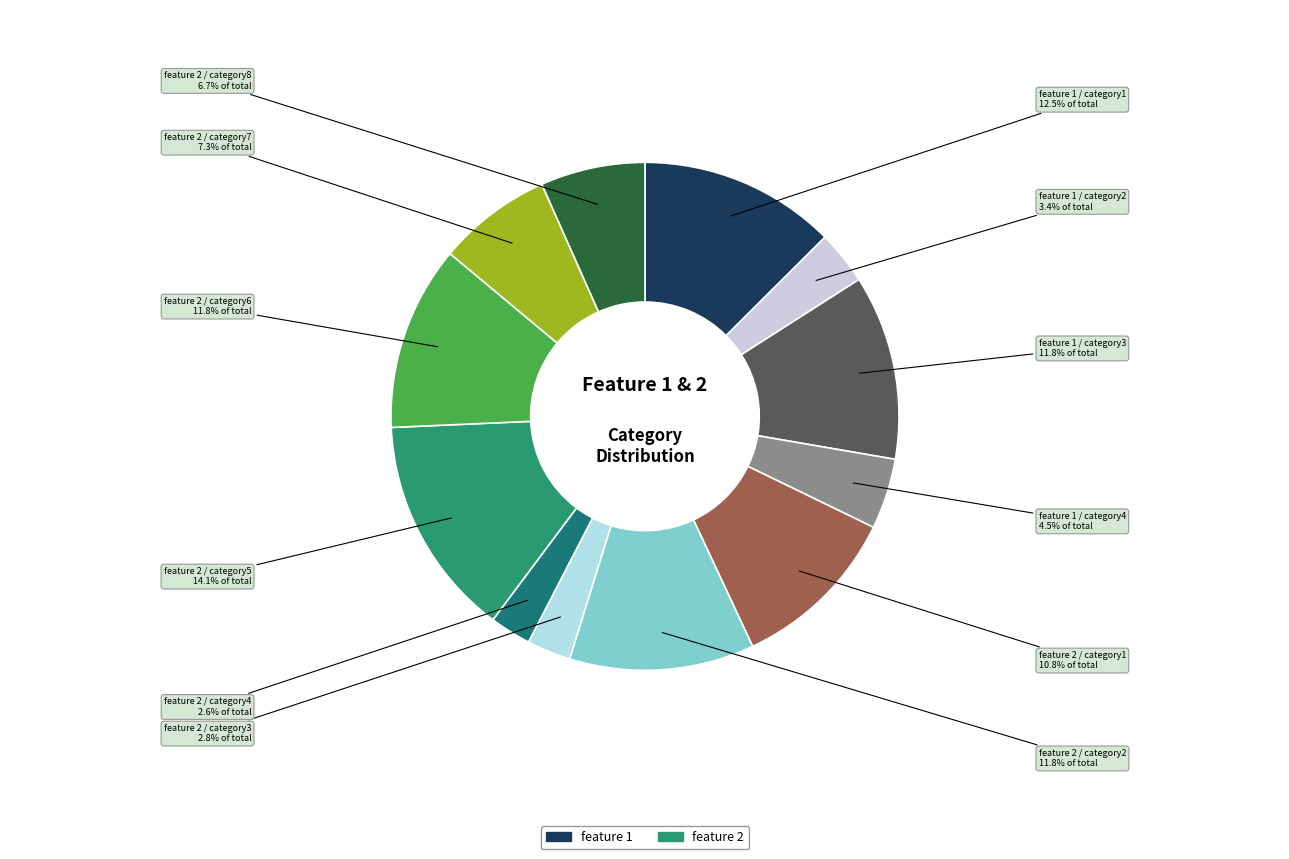

Rank the categories by value from lowest to highest.

feature 2 / category4, feature 2 / category3, feature 1 / category2, feature 1 / category4, feature 2 / category8, feature 2 / category7, feature 2 / category1, feature 1 / category3, feature 2 / category2, feature 2 / category6, feature 1 / category1, feature 2 / category5